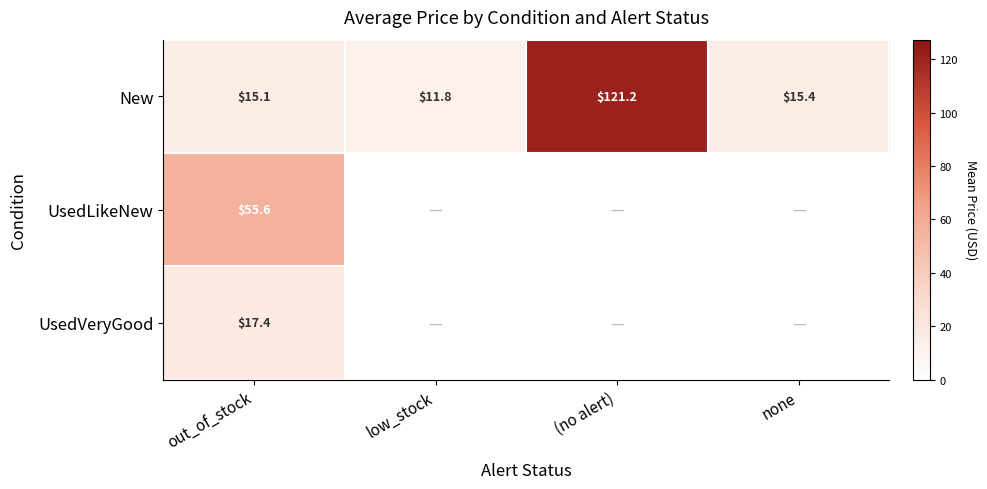

Which category has the highest value across all series?

(no alert)